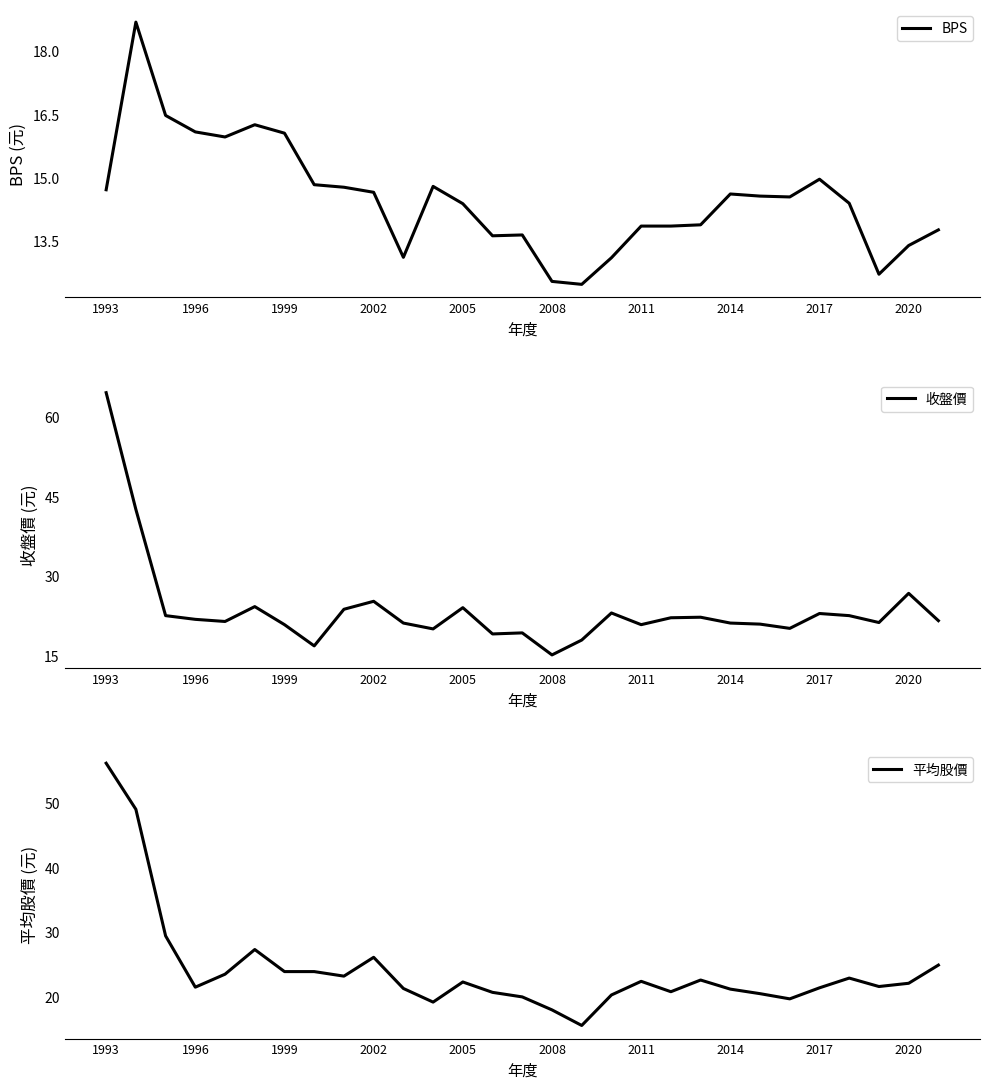

Does the chart display data point markers on the line(s)?

No